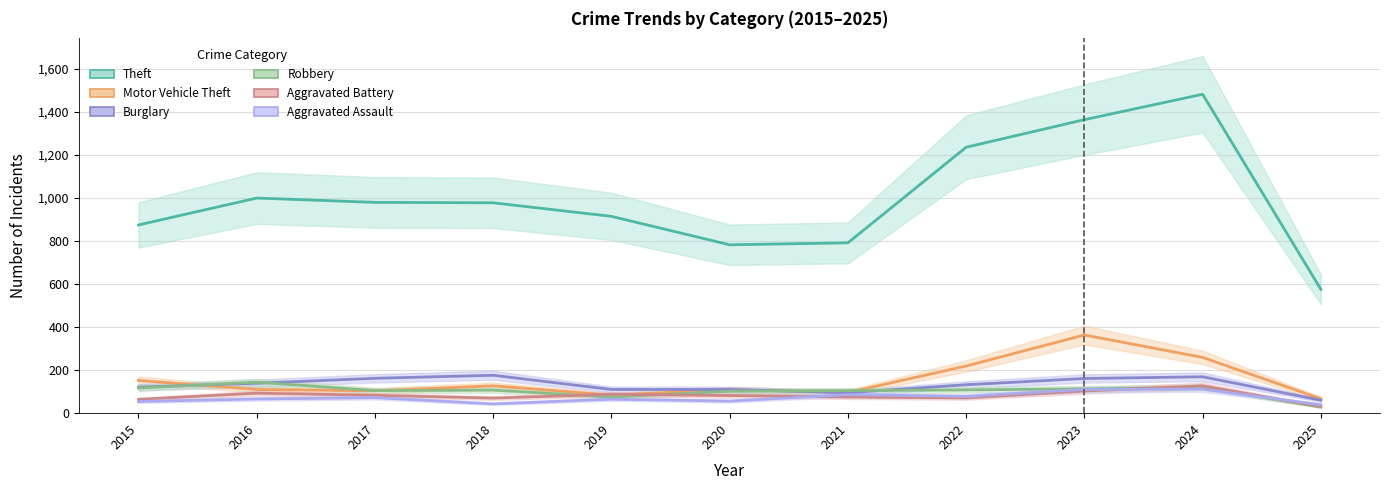

True or false: Theft and Robbery intersect in this chart.

False